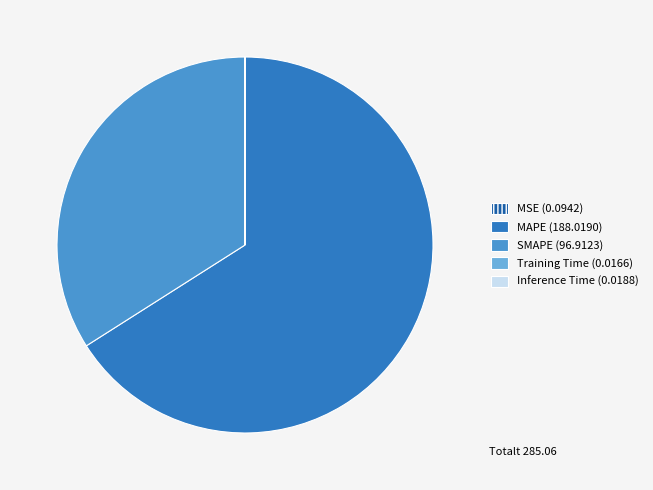

Is MAPE the majority of the pie?

Yes